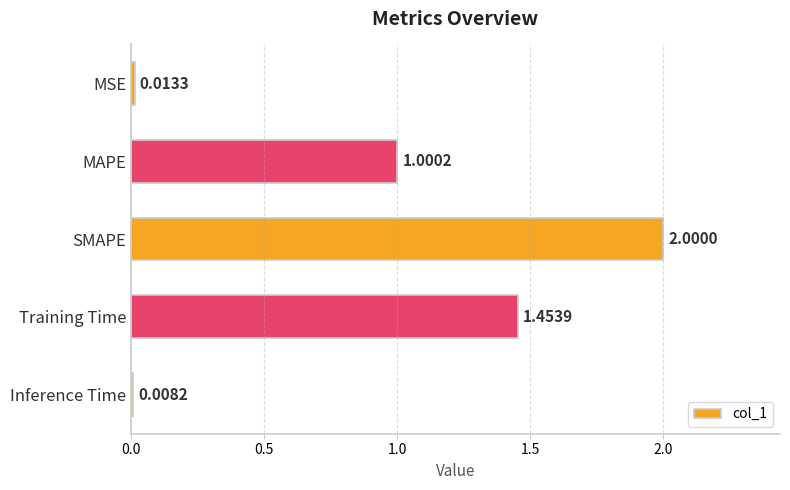

List the labels in order of value, largest first.

SMAPE, Training Time, MAPE, MSE, Inference Time